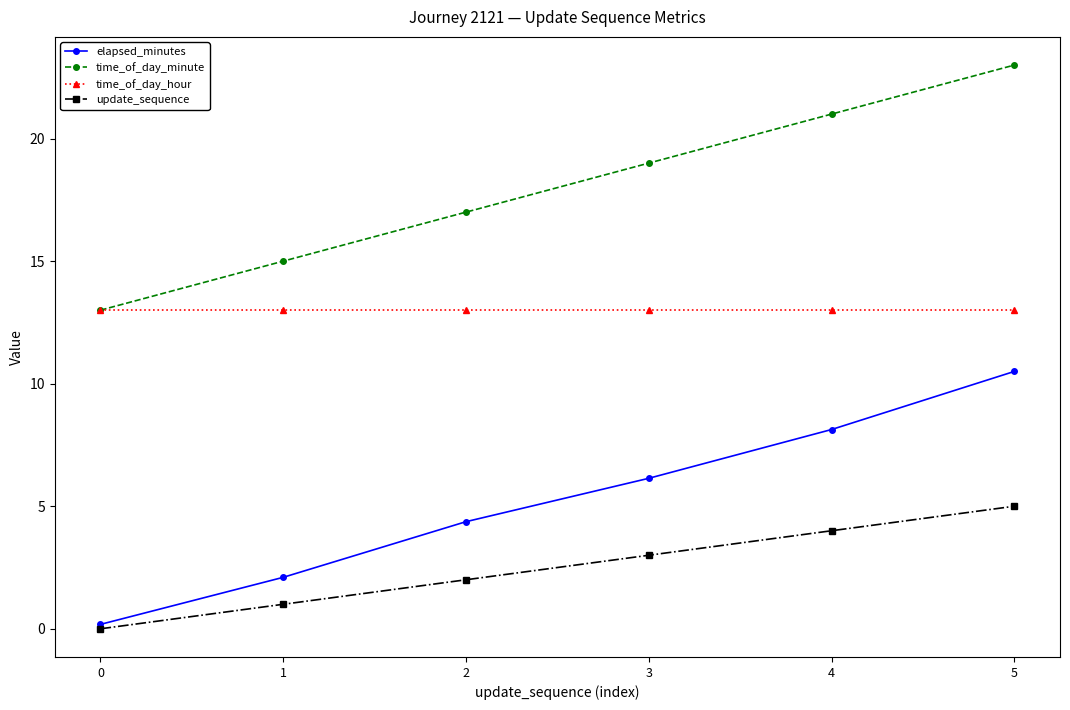

True or false: time_of_day_hour has more than 2 interior local peaks.

False